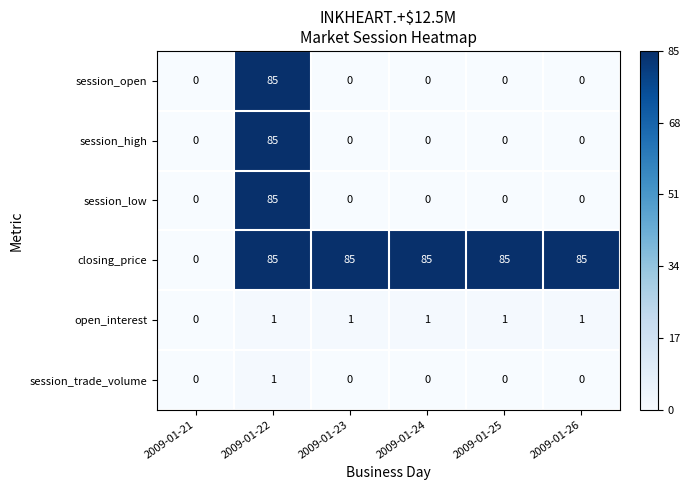

What is the difference between the highest and lowest values at 2009-01-24?

85